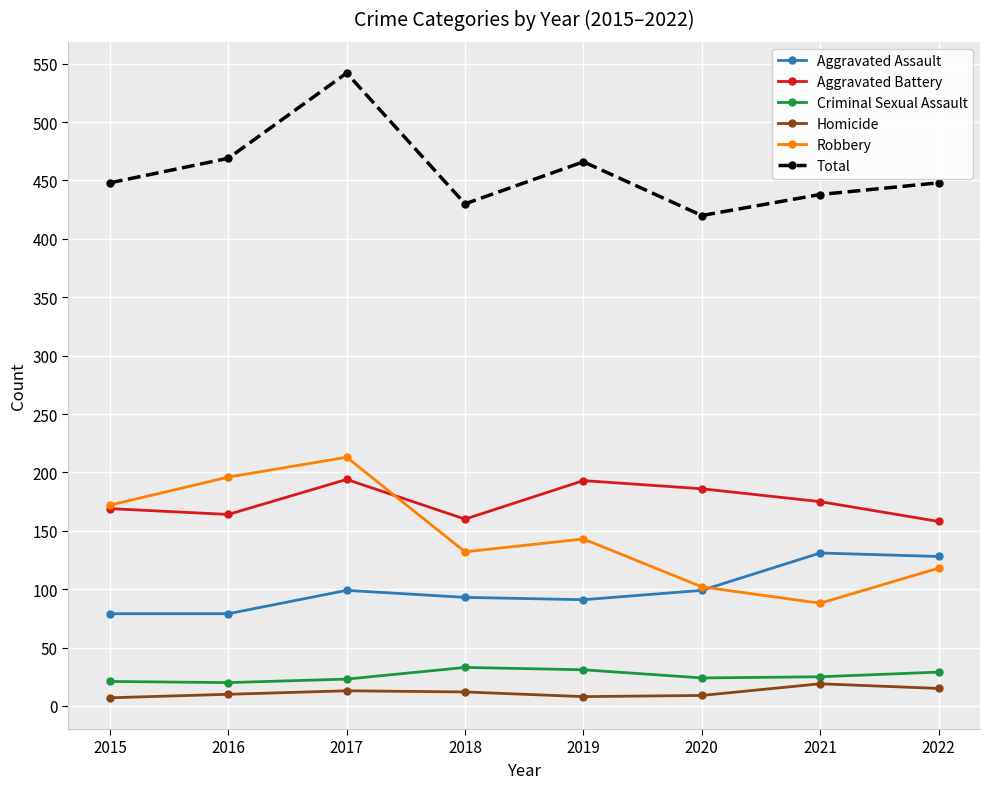

Which series changed the most between 2016 and 2020?

Robbery